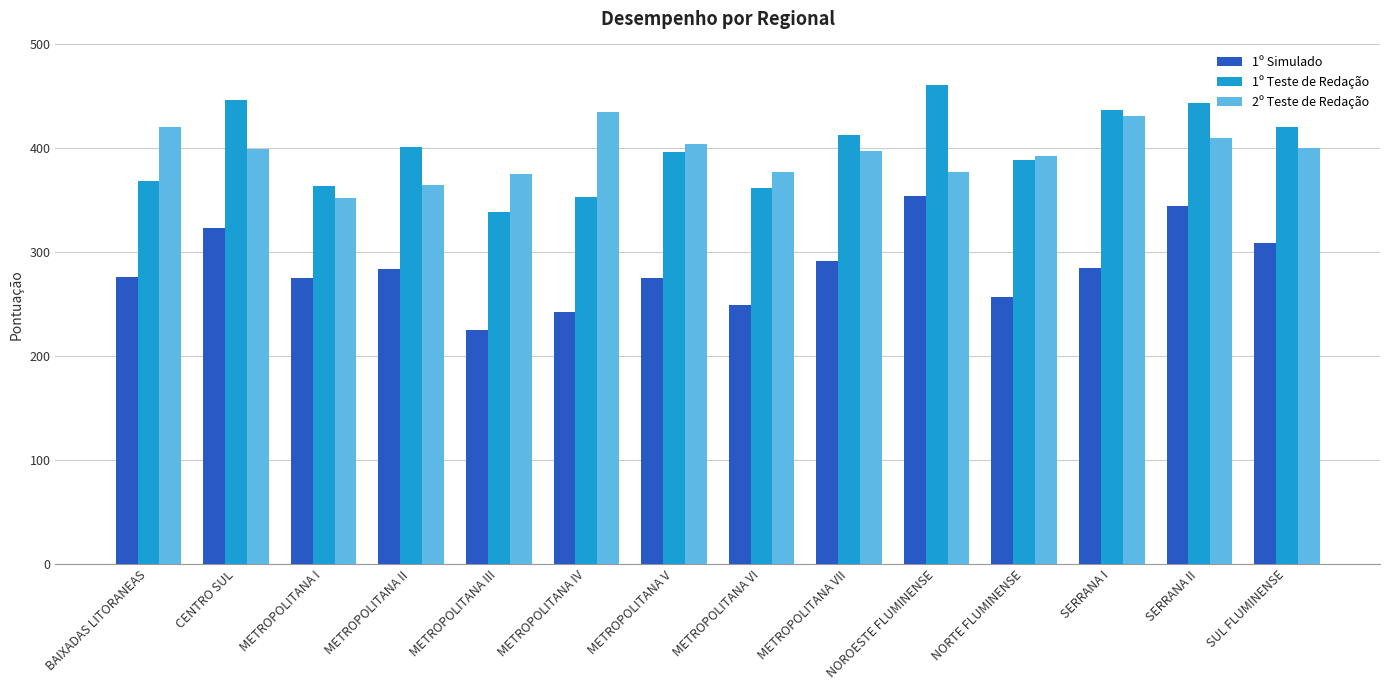

What is the average value of the 2º Teste de Redação series?

395.5